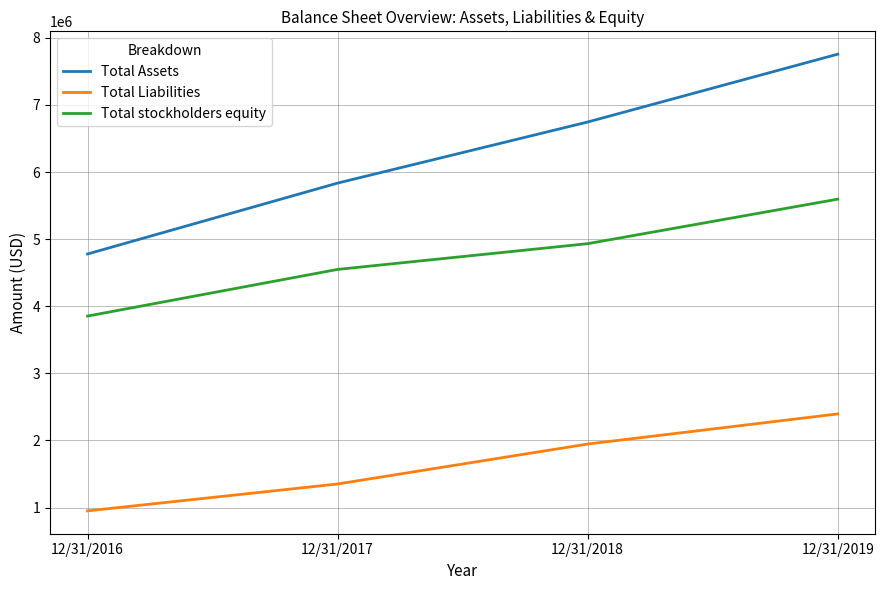

Reading right to left, transcribe all the data shown in this chart.

Total Assets: 12/31/2019=7756910	12/31/2018=6745942	12/31/2017=5835657	12/31/2016=4778968
Total Liabilities: 12/31/2019=2395862	12/31/2018=1946962	12/31/2017=1351596	12/31/2016=950691
Total stockholders equity: 12/31/2019=5596321	12/31/2018=4932804	12/31/2017=4549167	12/31/2016=3853829